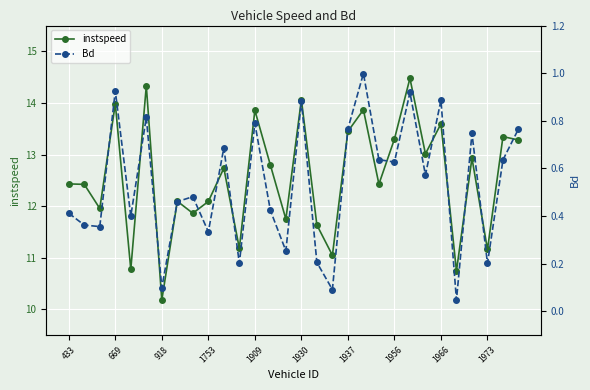

The value of instspeed at 1966 is 18.9. True or false?

False